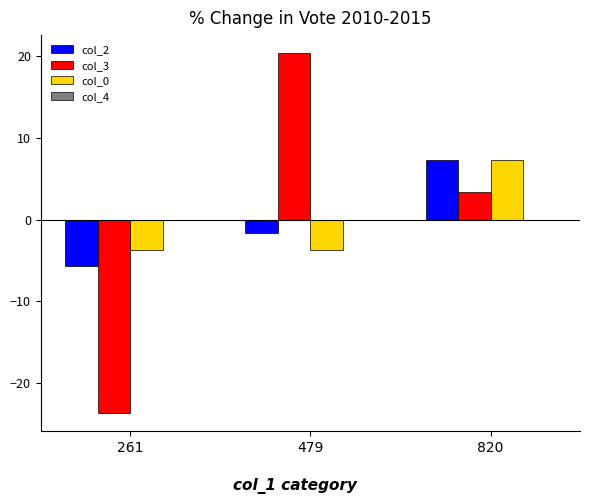

True or false: col_3 has a value of -23.7 at 261.

True